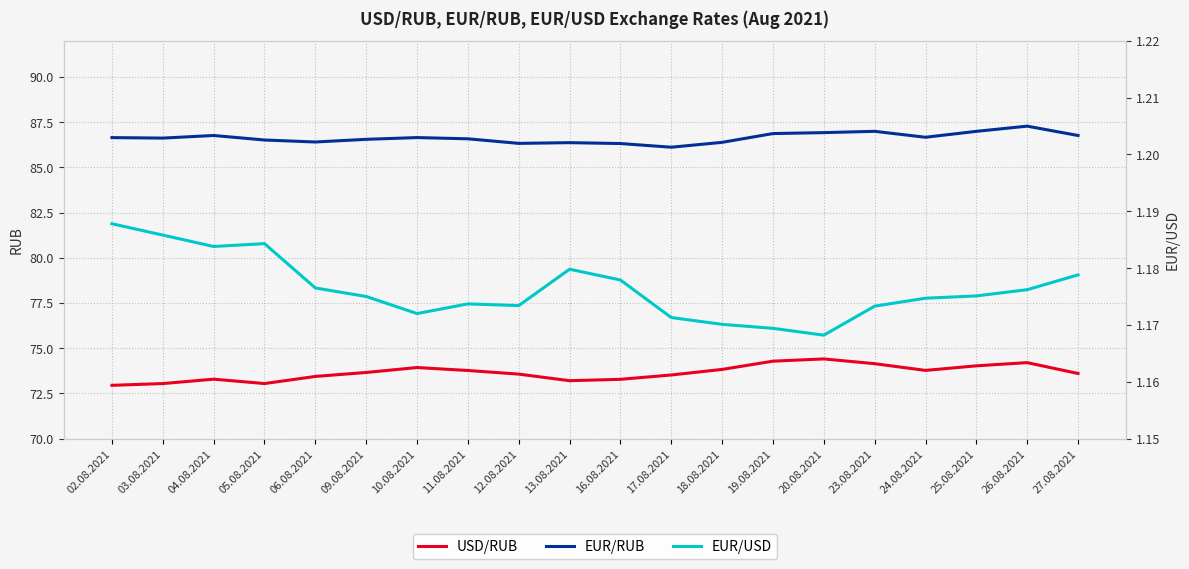

What is the value of the EUR/RUB point at the 12th from the left?

86.1